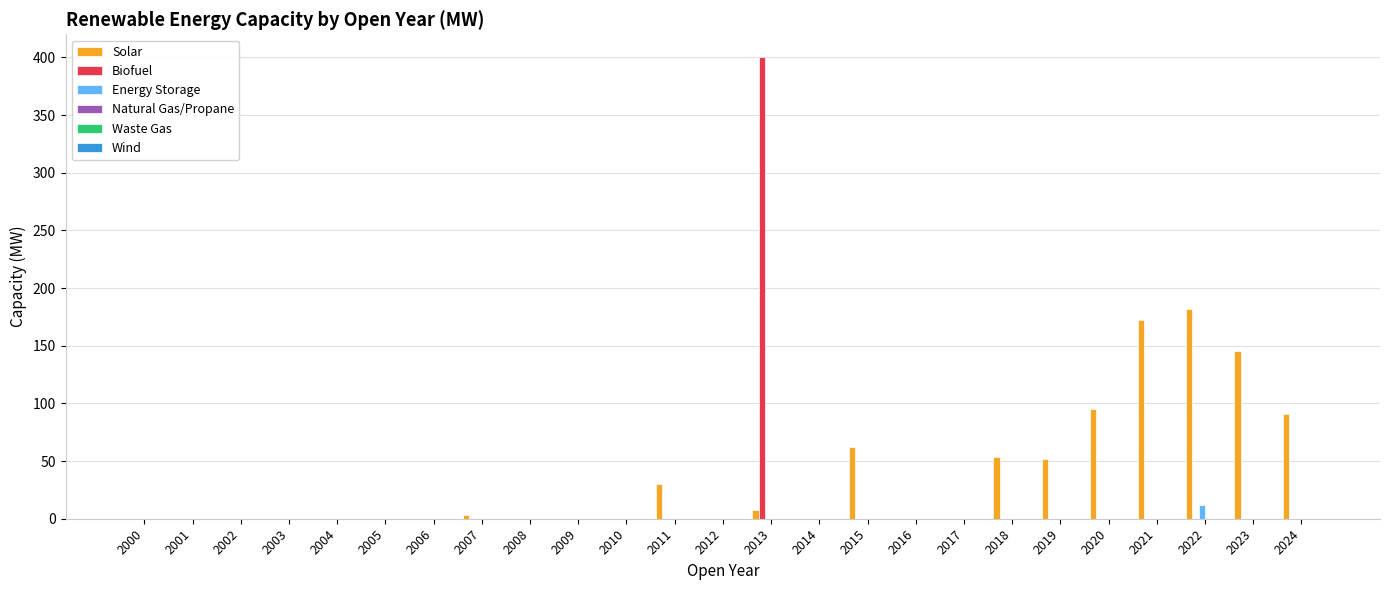

Are the bars horizontal?

No